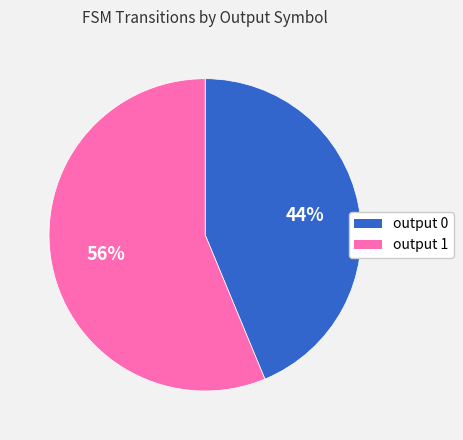

Is there any slice that represents more than half of the pie?

Yes